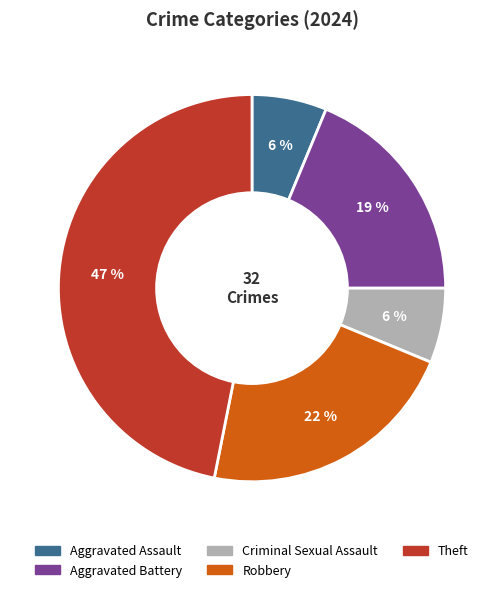

To the nearest percent, what is the average slice percentage?

20%